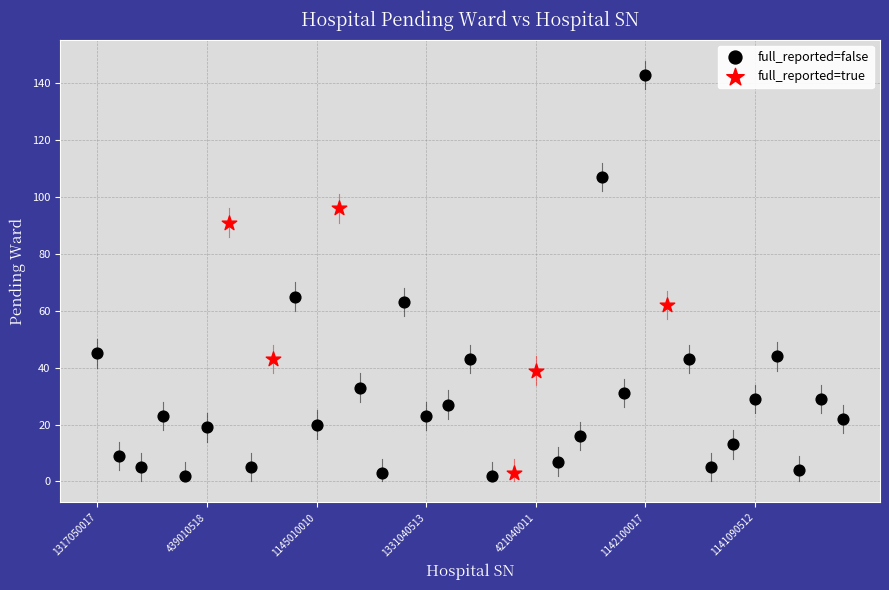

Which series reaches the maximum Y coordinate?

full_reported=false